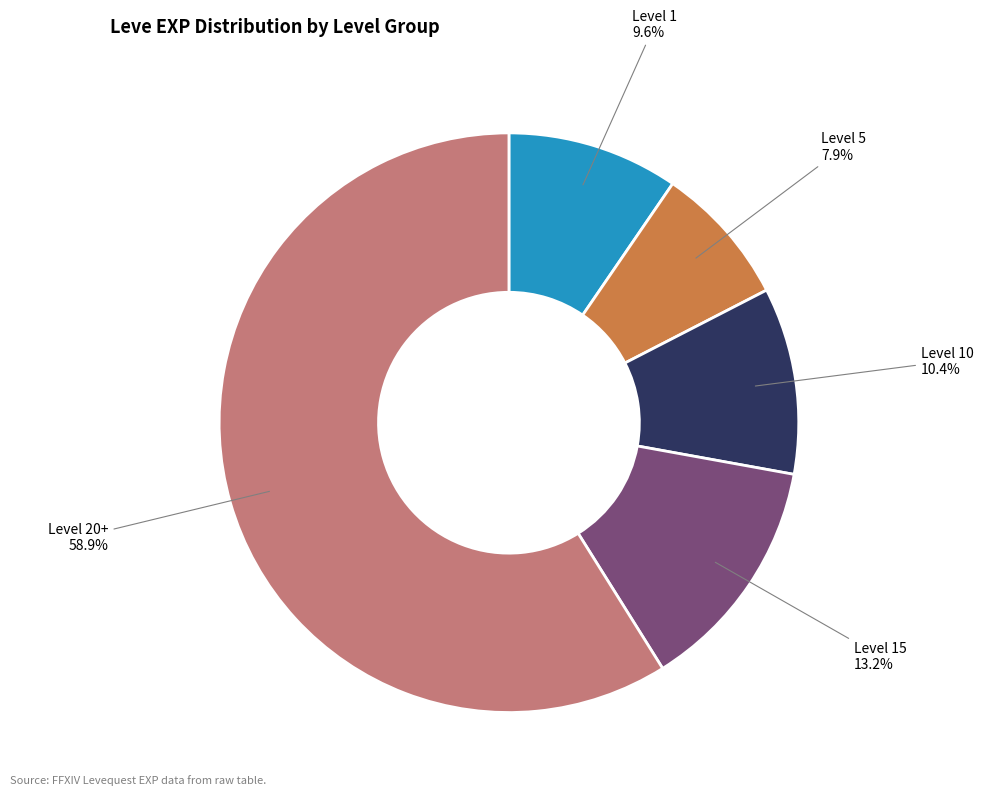

How many segments does this pie chart have?

5